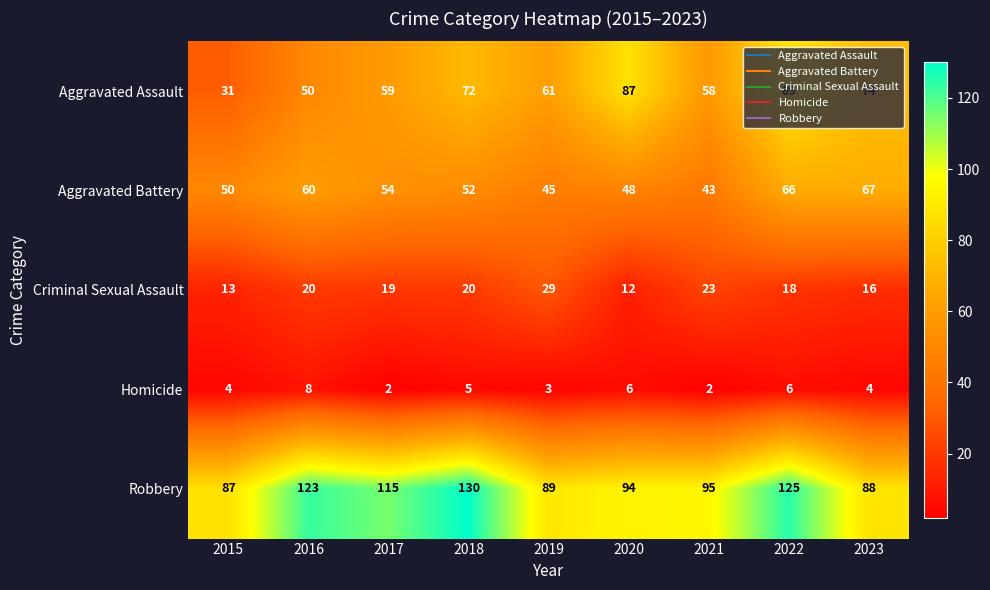

True or false: Robbery has a value of 62 at 2021.

False